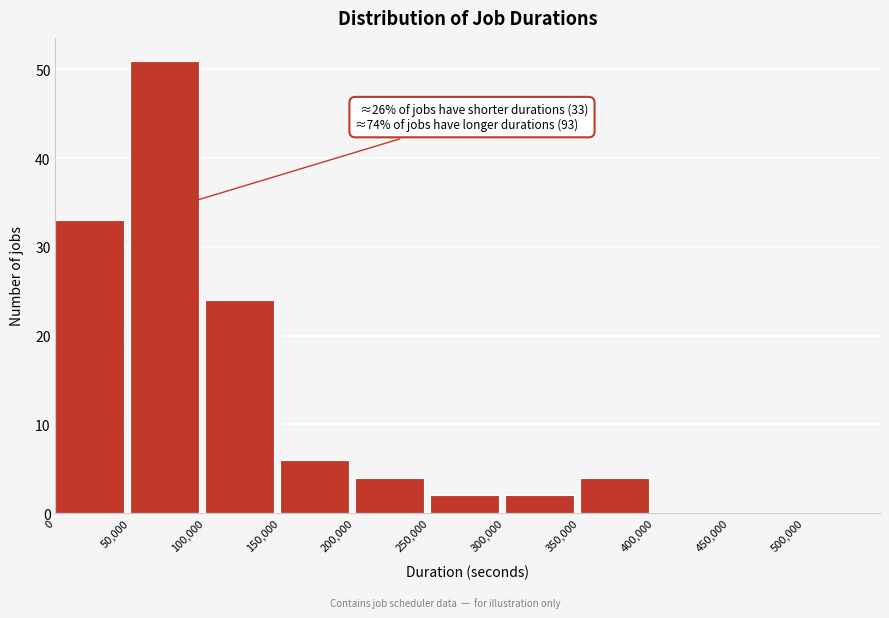

Which range on the x-axis has the tallest bar?

50000 to 100000